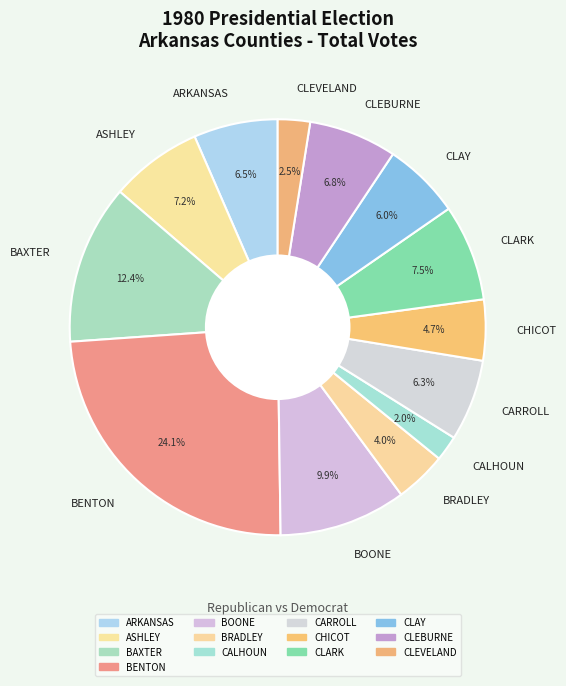

How much of the chart is everything except ARKANSAS?

93.5%